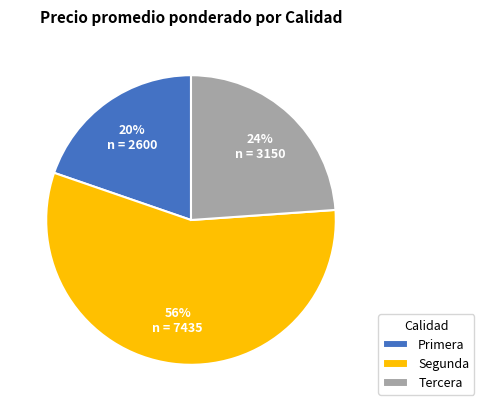

Which slice is the largest?

Segunda